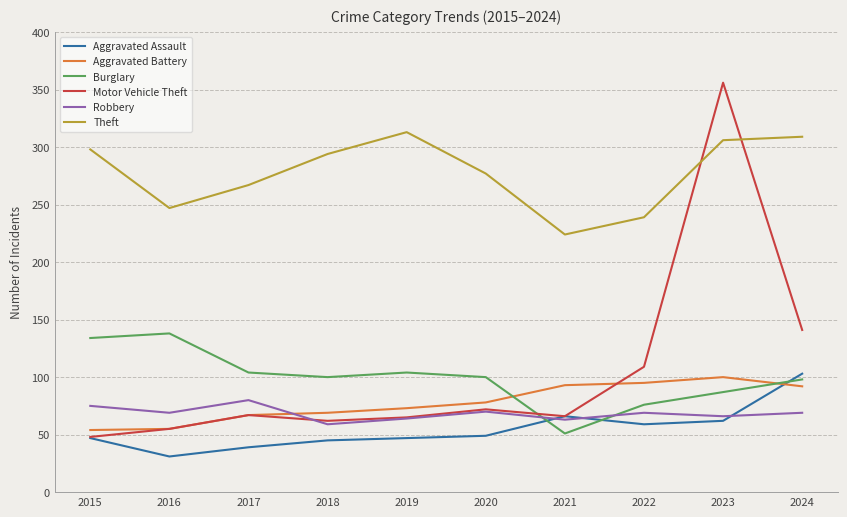

What is the difference between the highest and lowest values at 2016?

216